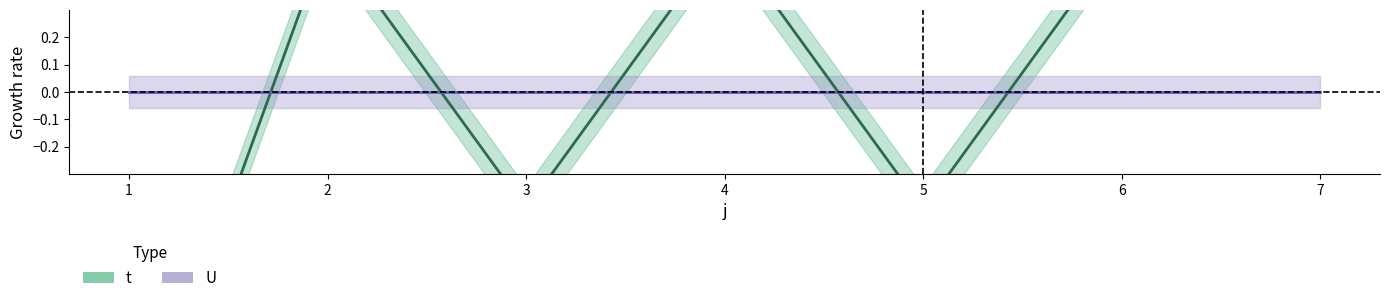

Which label corresponds to the smallest value in the chart?

1